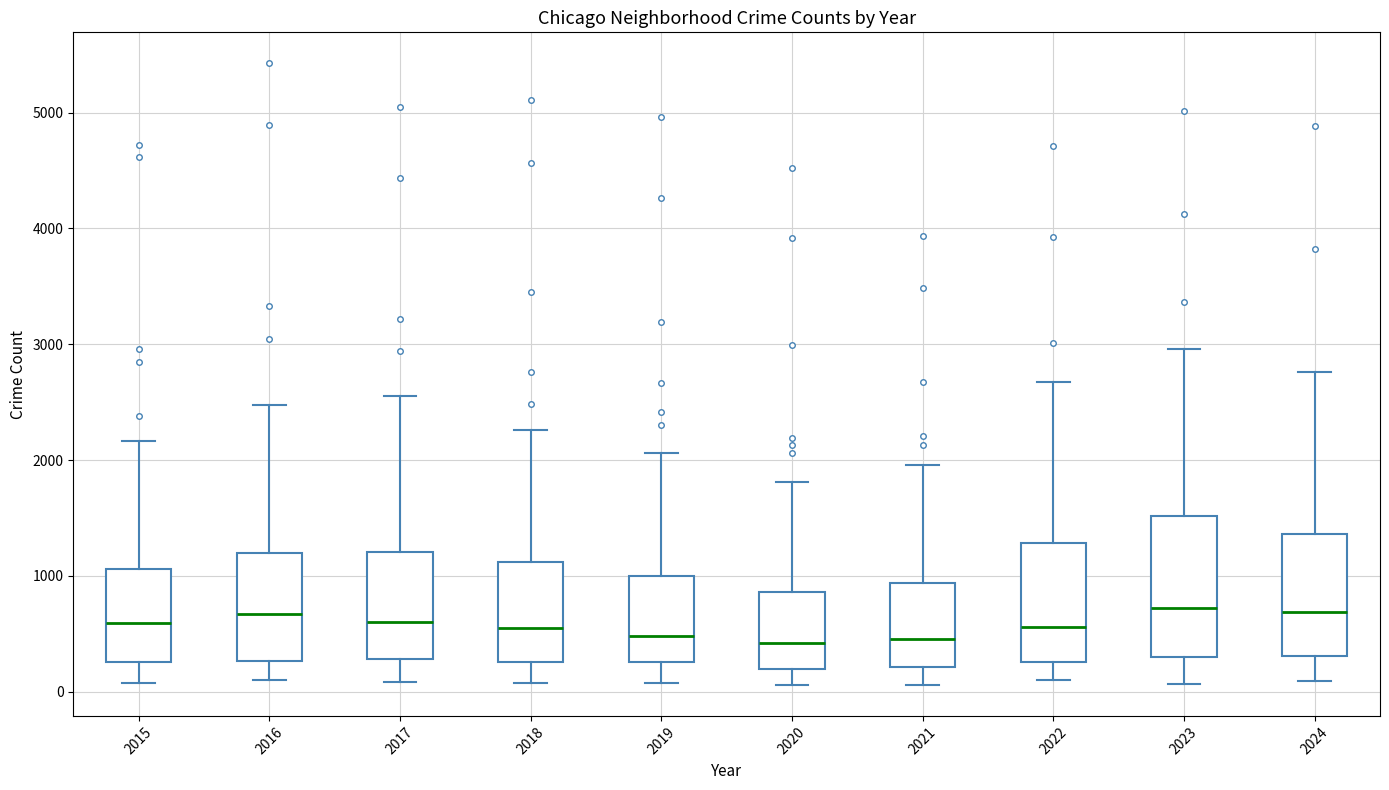

Where is the upper edge of the box at x = 2018 on the y-axis? The values are not printed on the chart, so give them approximately, as read against the axis.

1100